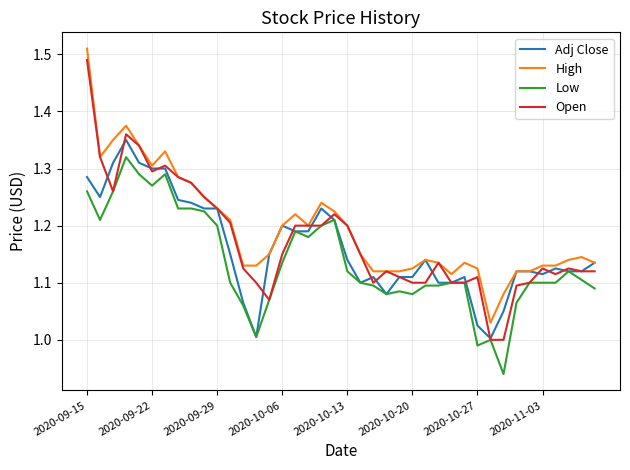

True or false: High and Low intersect in this chart.

False